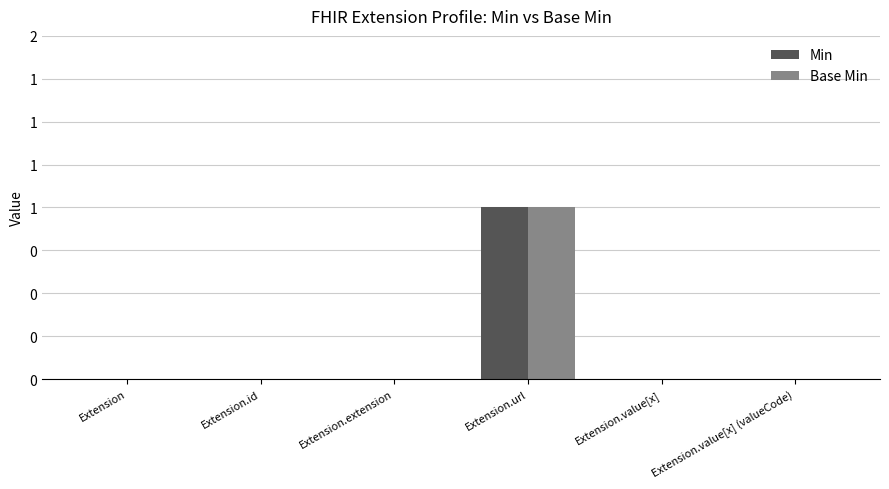

Between Extension.extension and Extension.value[x] (valueCode), which series saw the biggest shift?

Min